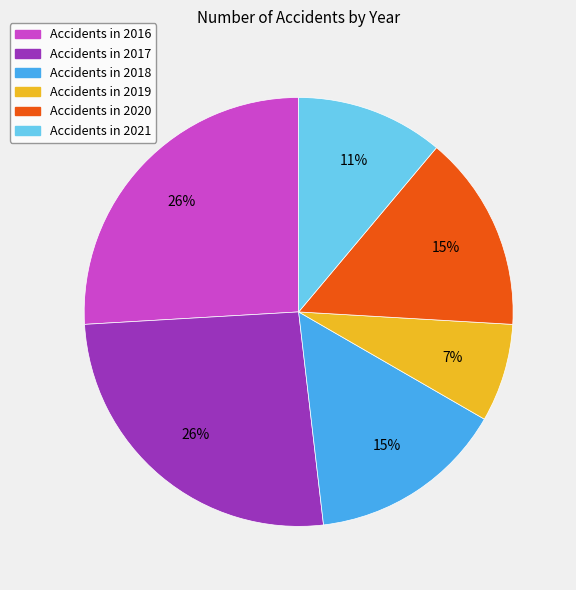

Between Accidents in 2020 and Accidents in 2019, which is larger?

Accidents in 2020